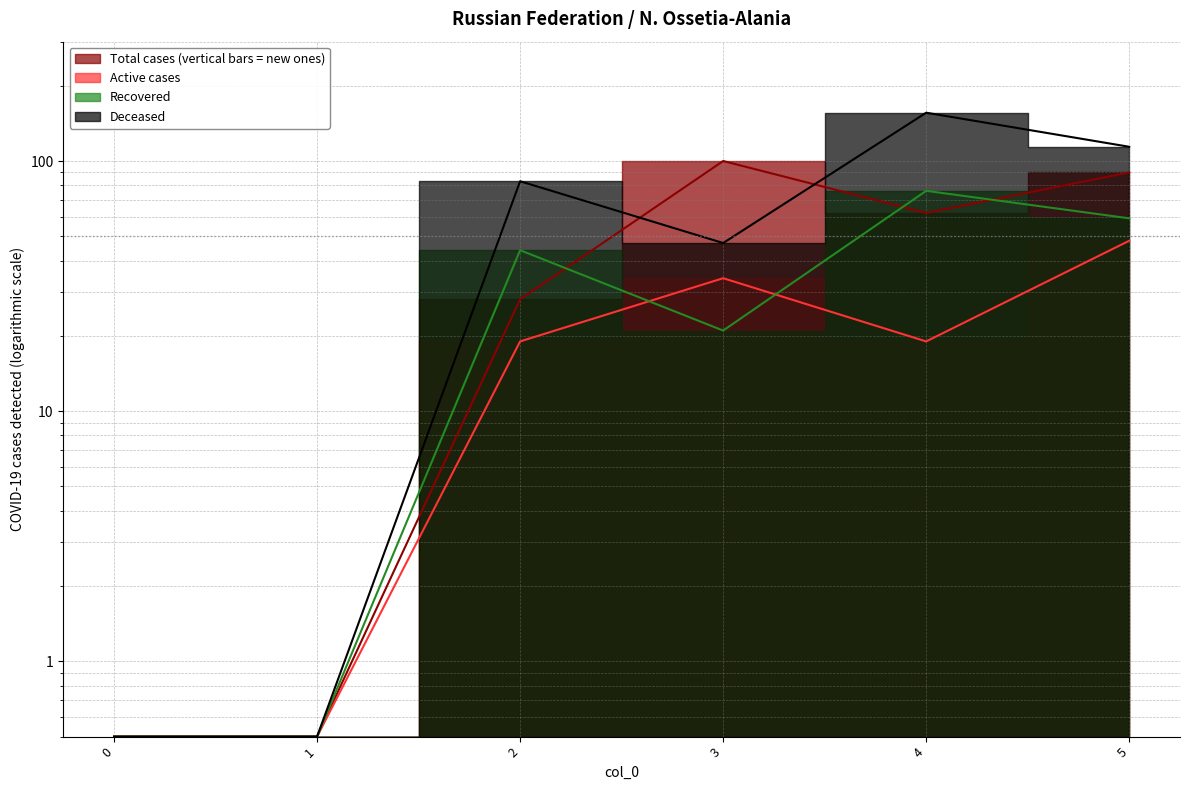

Read the 1 value at 3.

100.0